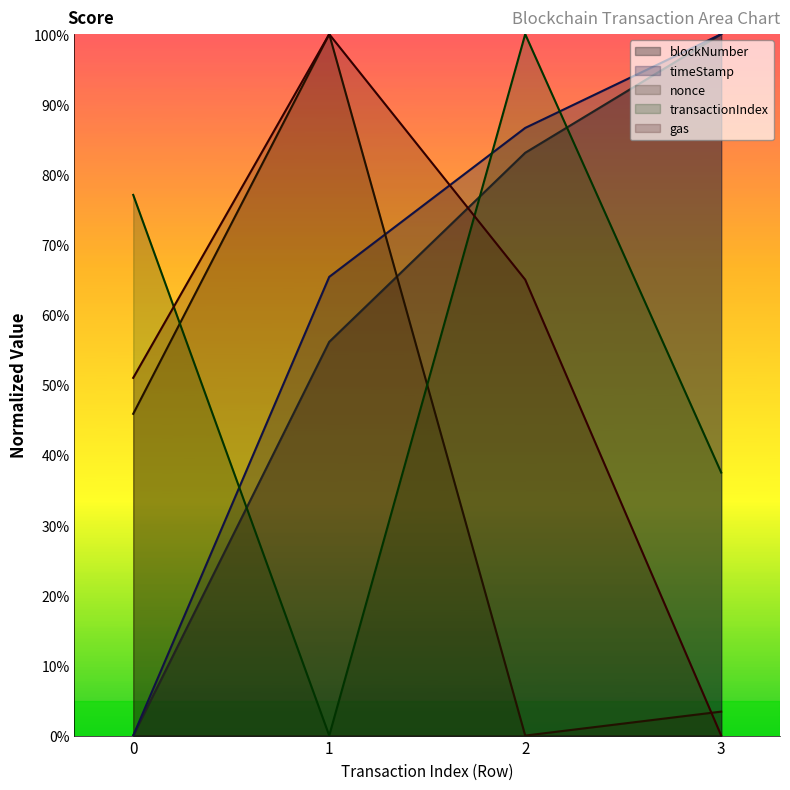

What is the spread (max minus min) of values at 2?

1.0